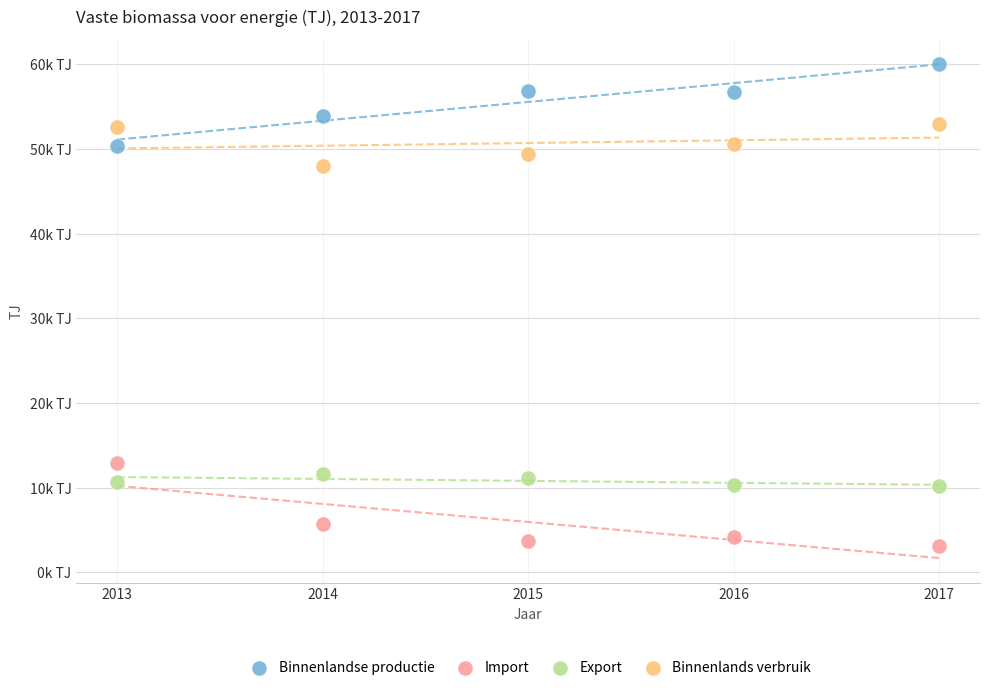

Which series contains the highest Y value?

Binnenlandse productie